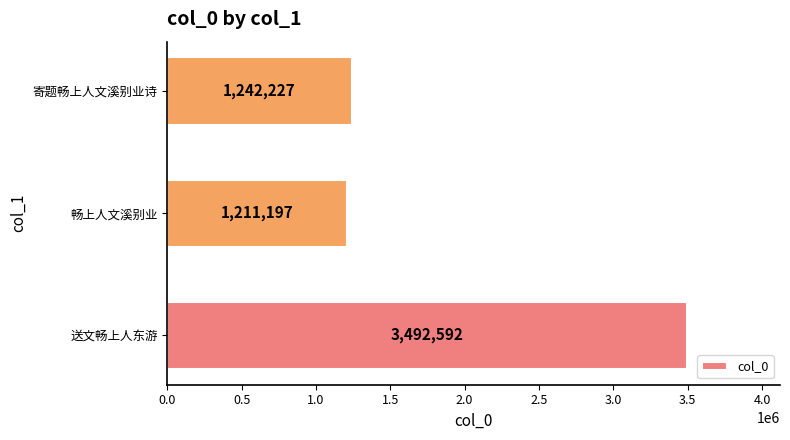

Count the number of data series in this chart.

1